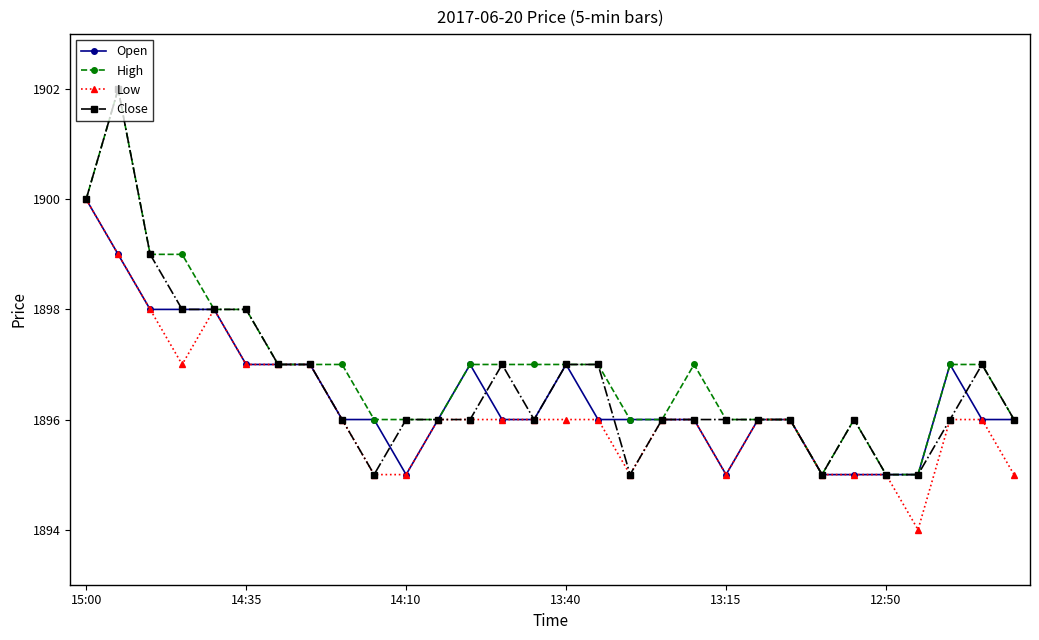

What is the minimum value for High?

1895